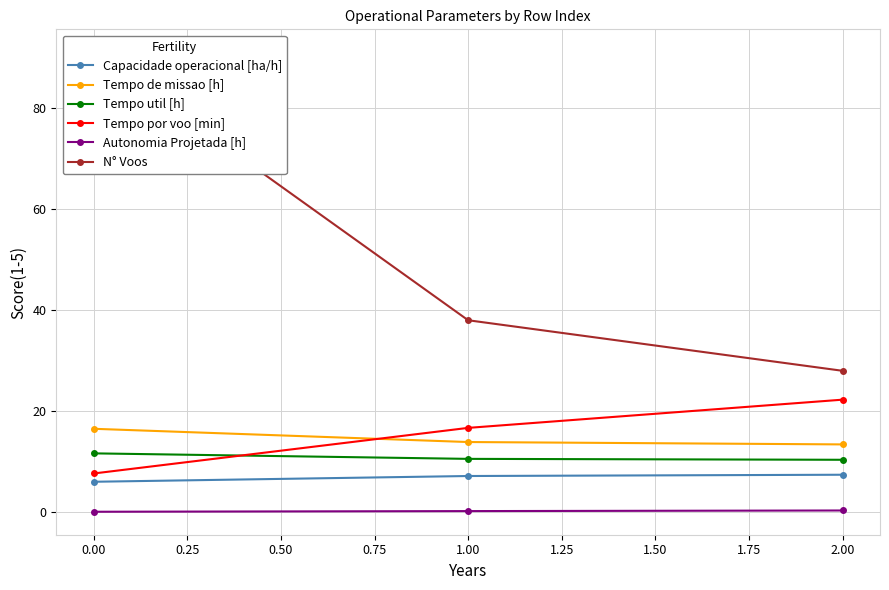

Is this an area chart (filled region under the line)?

No